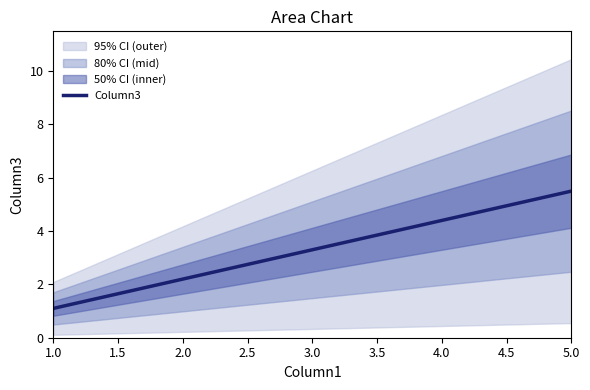

The Column3 series shows 5.7 at 3.0. True or false?

False